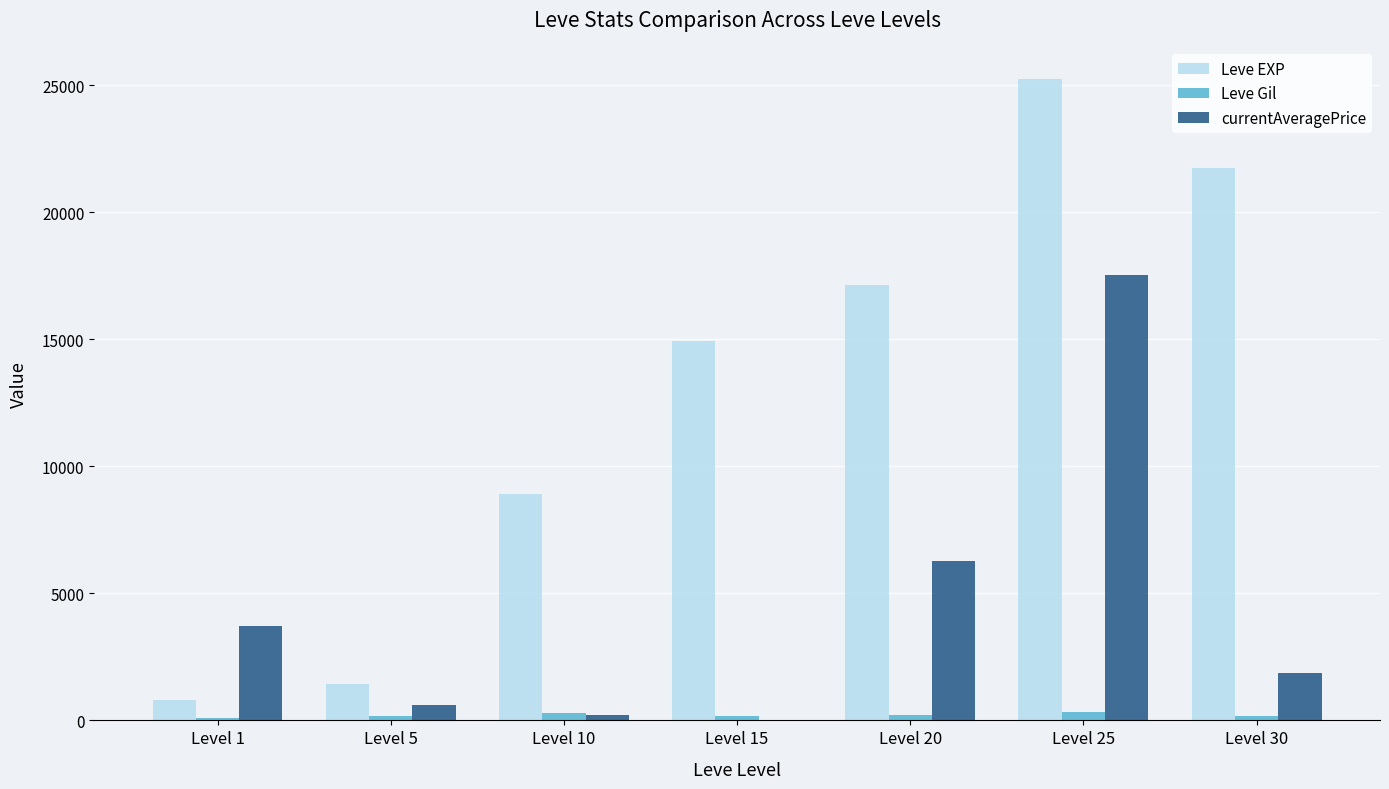

At which category does the chart reach its peak across all series?

Level 25